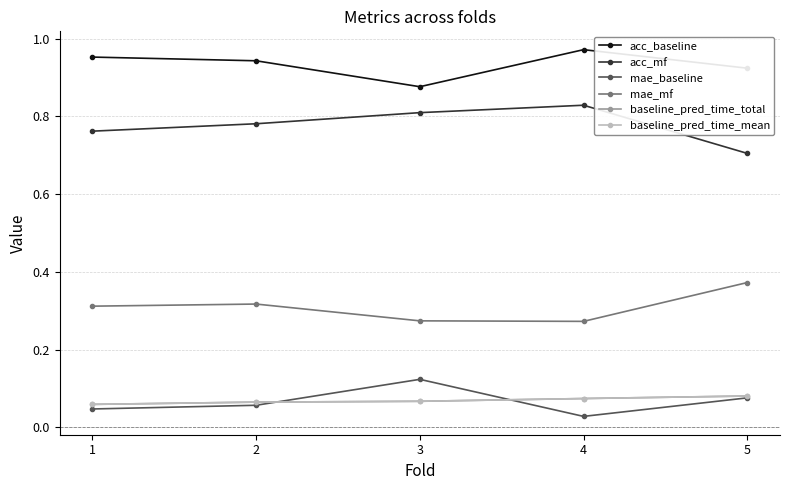

Reading right to left, transcribe all the data shown in this chart.

acc_baseline: 5=0.9	4=1.0	3=0.9	2=0.9	1=1.0
acc_mf: 5=0.7	4=0.8	3=0.8	2=0.8	1=0.8
mae_baseline: 5=0.1	4=0.0	3=0.1	2=0.1	1=0.0
mae_mf: 5=0.4	4=0.3	3=0.3	2=0.3	1=0.3
baseline_pred_time_total: 5=0.1	4=0.1	3=0.1	2=0.1	1=0.1
baseline_pred_time_mean: 5=0.1	4=0.1	3=0.1	2=0.1	1=0.1